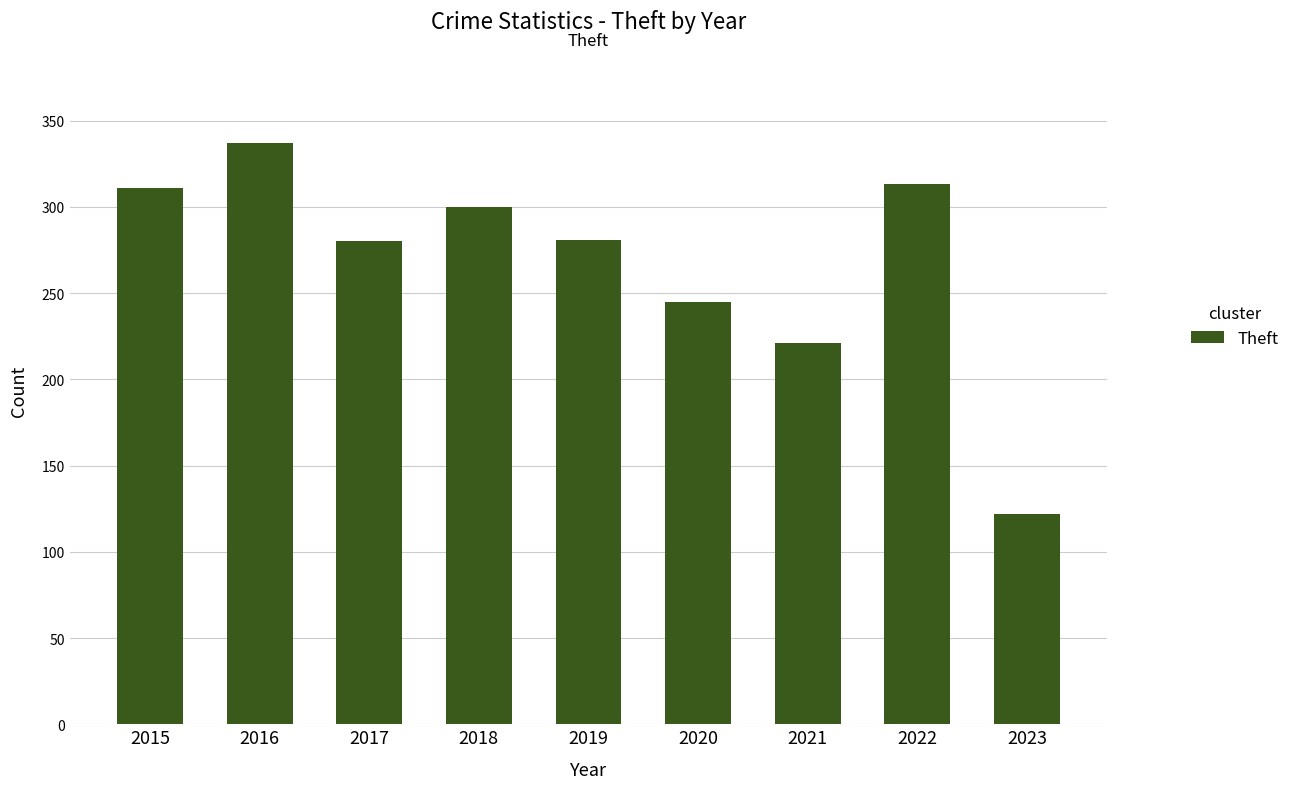

Approximately how many times larger is the value at 2023 compared to 2020?

0.5